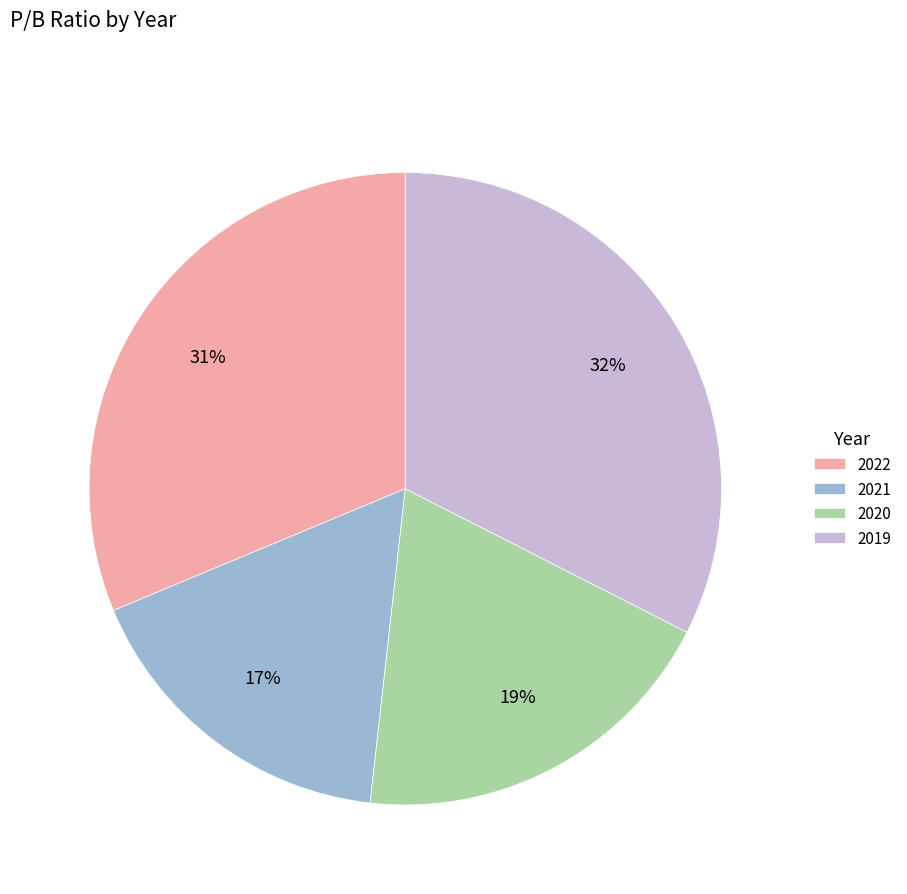

Which has a higher value, 2020 or 2019?

2019